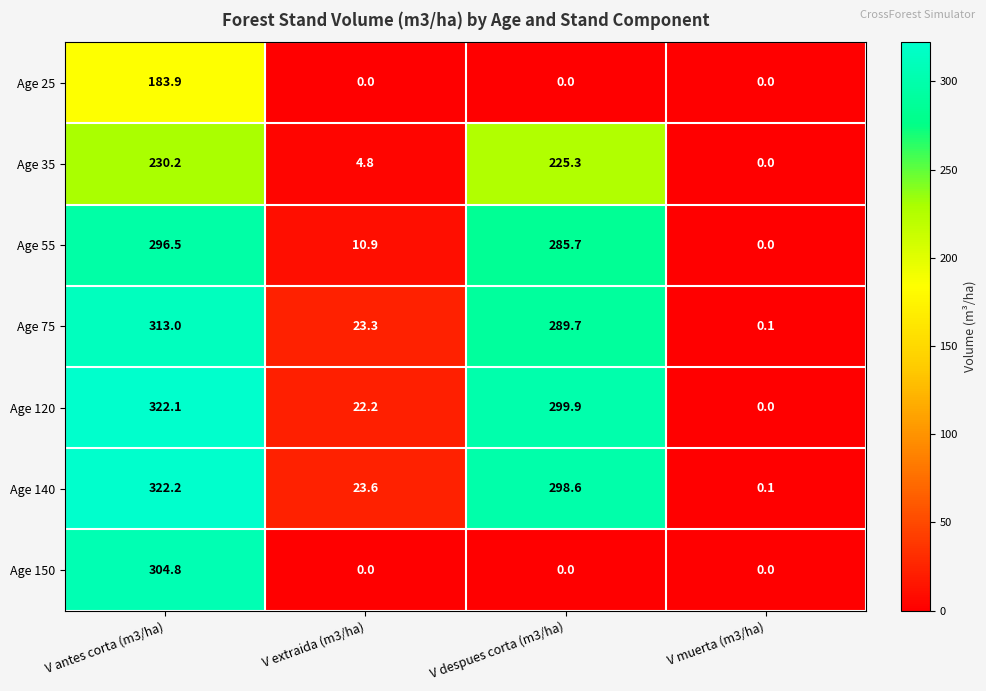

Reading left to right, what are all the values shown in this chart?

Age 25: 183.9	0.0	0.0	0.0
Age 35: 230.2	4.8	225.3	0.0
Age 55: 296.5	10.9	285.7	0.0
Age 75: 313.0	23.3	289.7	0.1
Age 120: 322.1	22.2	299.9	0.0
Age 140: 322.2	23.6	298.6	0.1
Age 150: 304.8	0.0	0.0	0.0